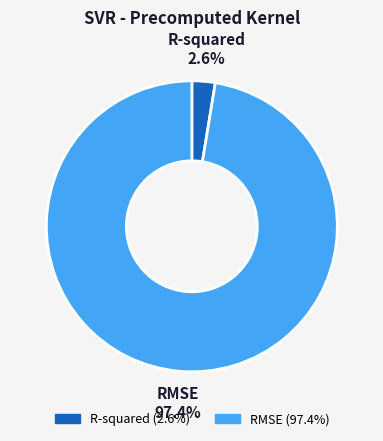

True or false: R-squared accounts for 3% of the total.

True